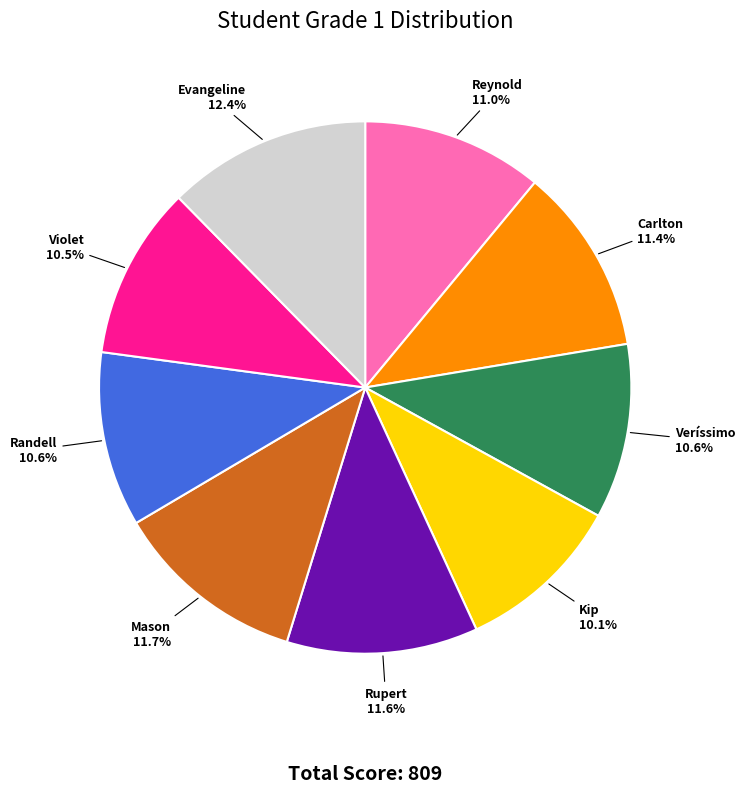

To the nearest percent, what is the difference between the largest and smallest slice percentages?

2%